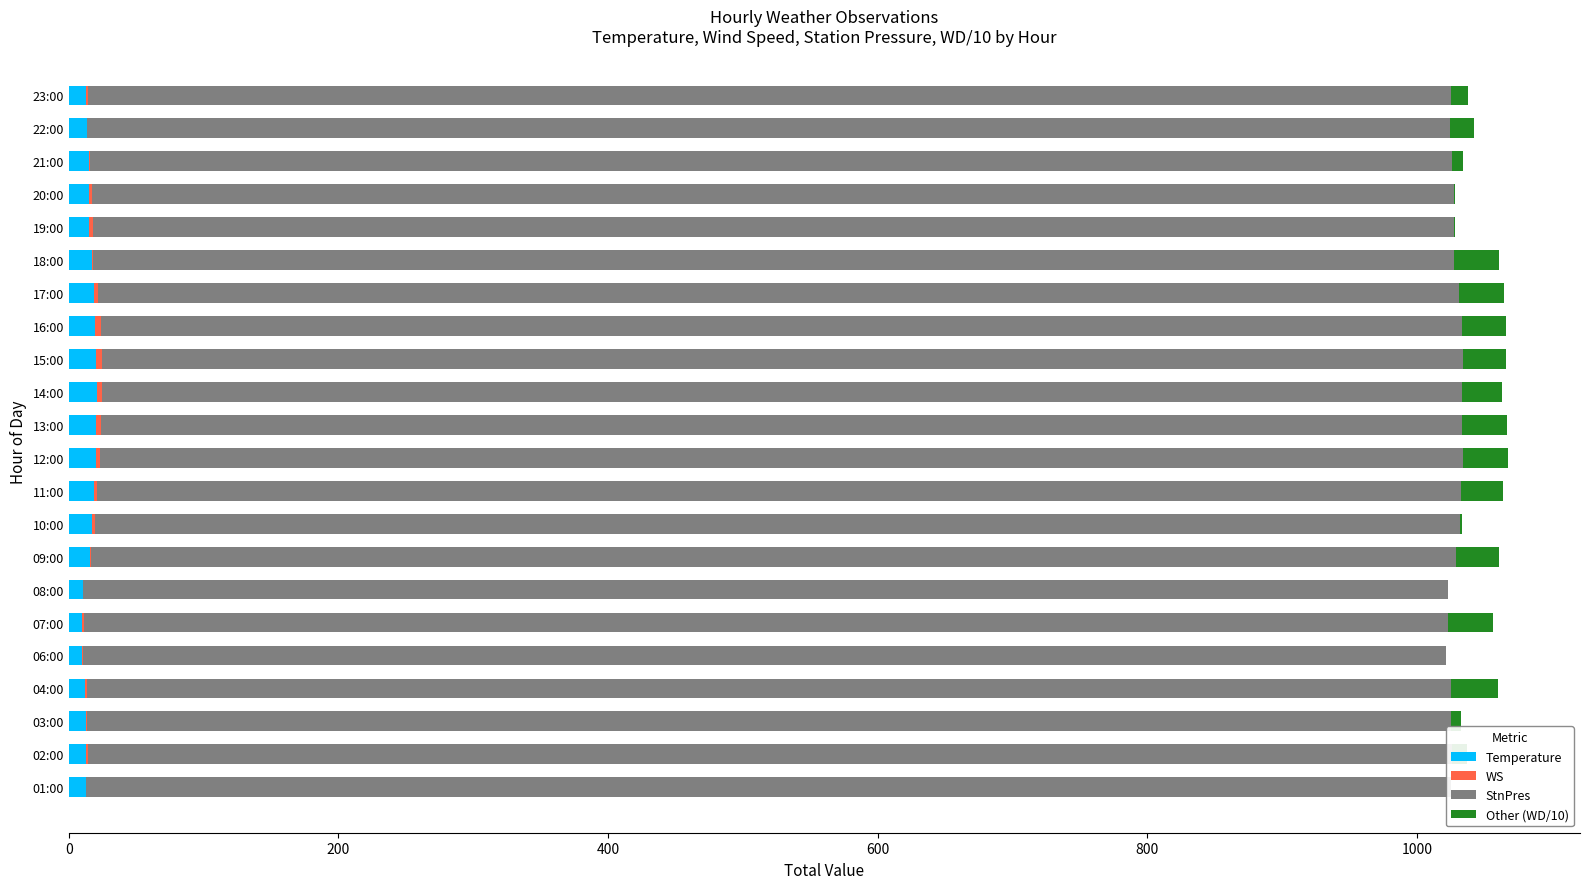

The value of Temperature at 15:00 is 20.5. True or false?

True